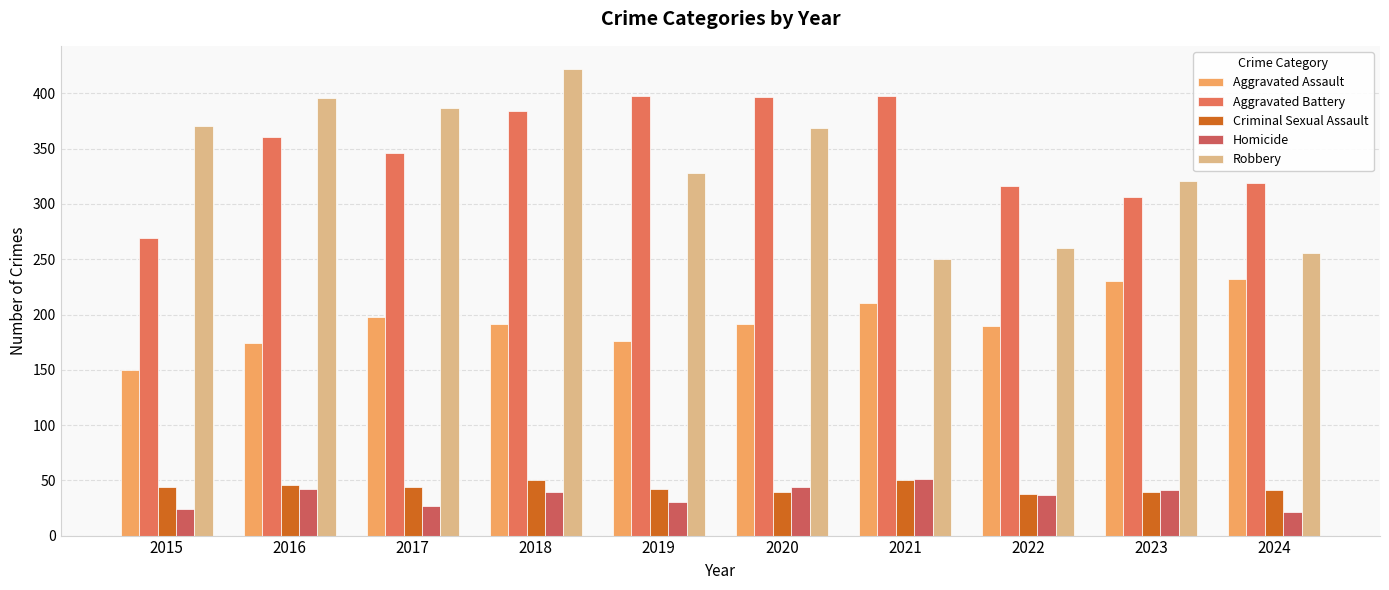

How many data points in Homicide are less than 39?

5